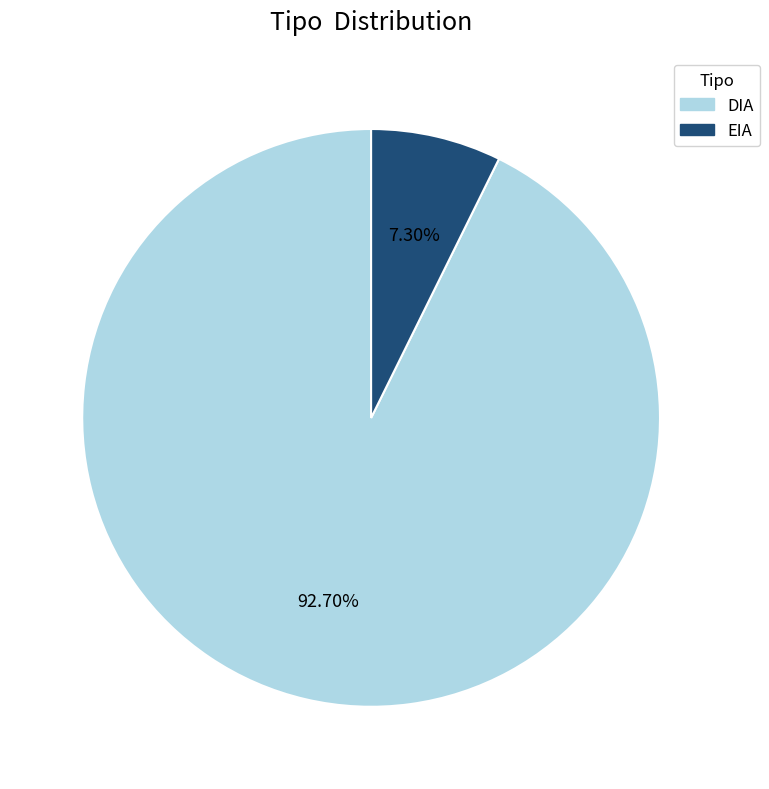

Is it true that DIA is 83% of the pie?

False